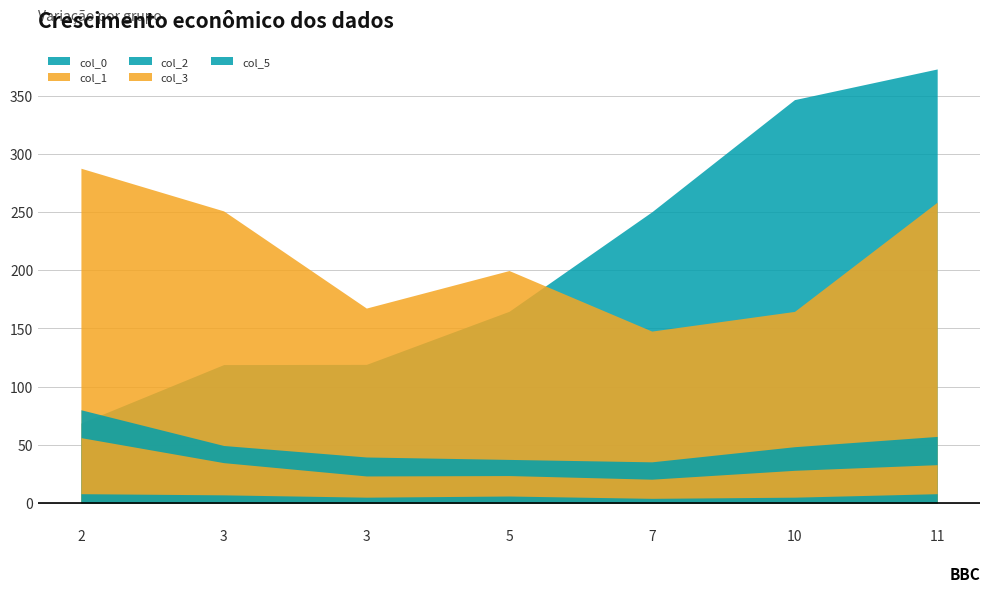

What is the spread (max minus min) of values at 3?

243.9